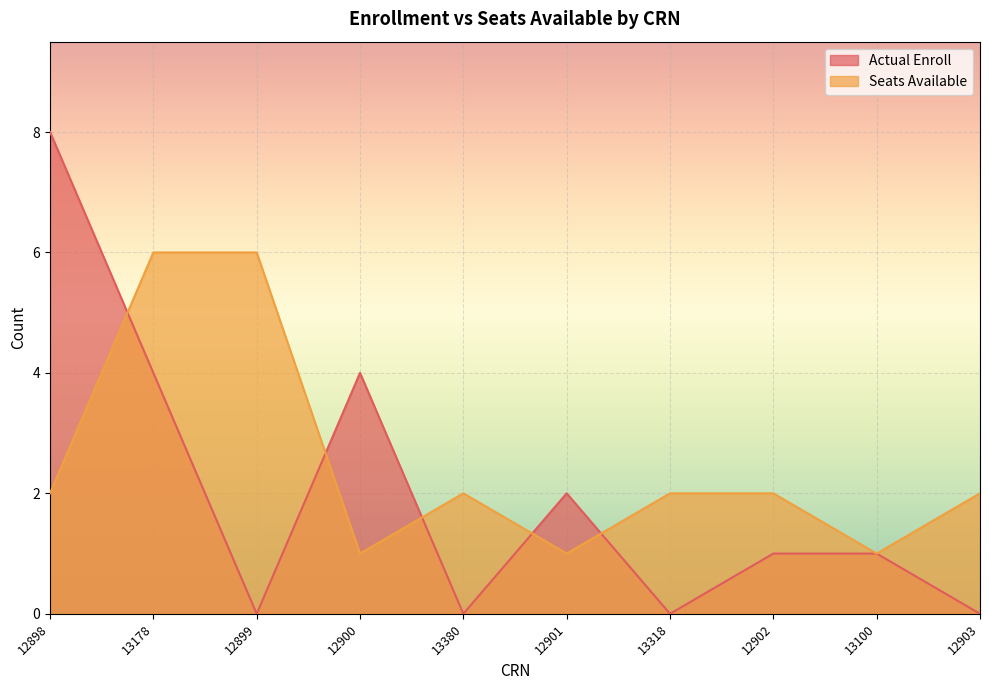

Reading left to right, list all the values displayed in this chart.

Actual Enroll: 8	4	0	4	0	2	0	1	1	0
Seats Available: 2	6	6	1	2	1	2	2	1	2